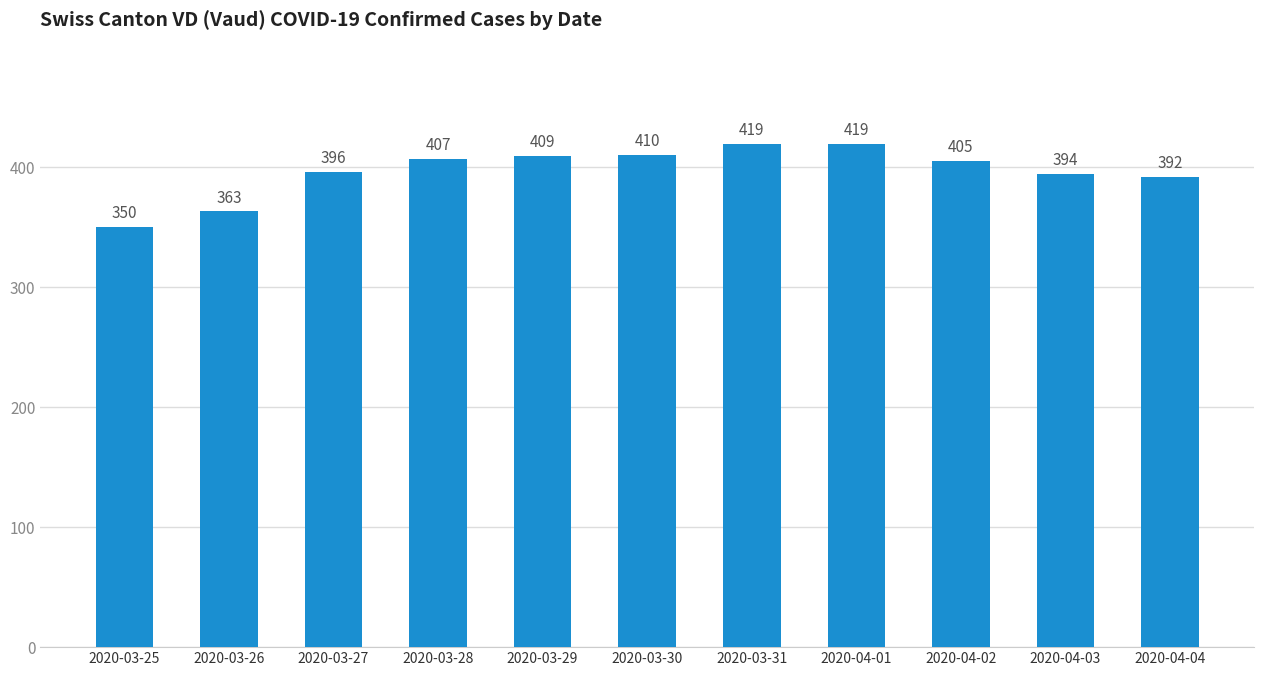

Reading right to left, extract all data points from this chart.

2020-04-04=392	2020-04-03=394	2020-04-02=405	2020-04-01=419	2020-03-31=419	2020-03-30=410	2020-03-29=409	2020-03-28=407	2020-03-27=396	2020-03-26=363	2020-03-25=350